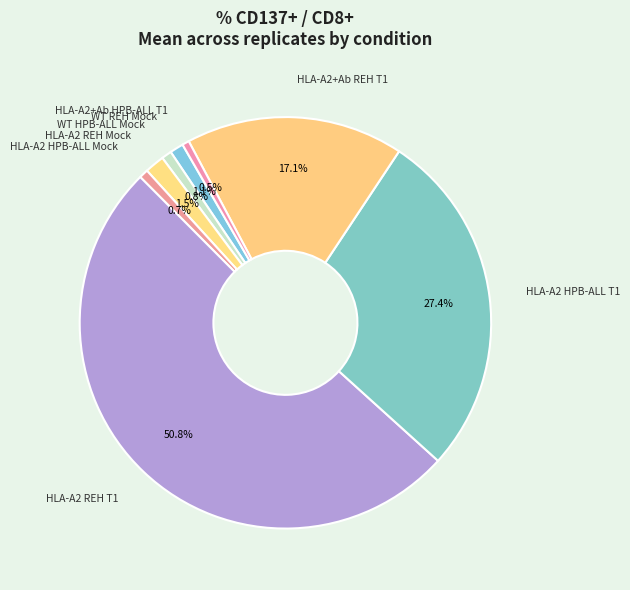

How many segments does this pie chart have?

8